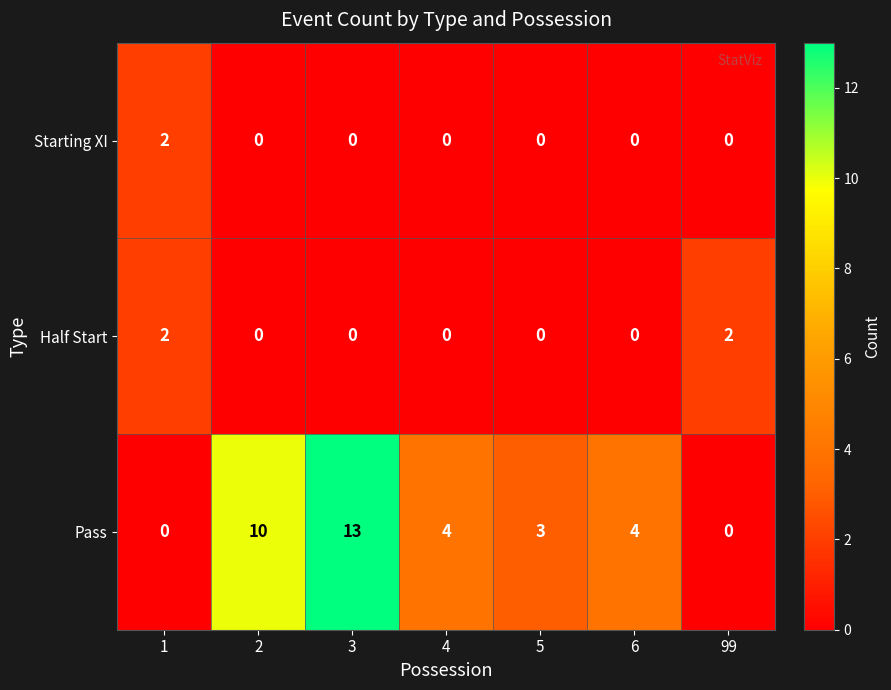

What is the difference between the second highest and minimum values in the Pass series?

10